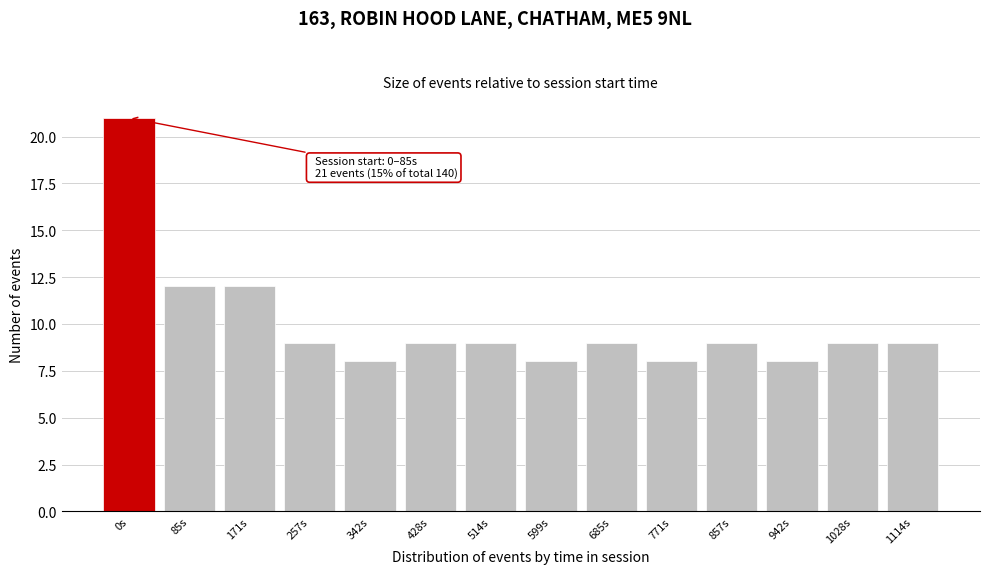

Reading left to right, what are all the values shown in this chart?

0s=21	85s=12	171s=12	257s=9	342s=8	428s=9	514s=9	599s=8	685s=9	771s=8	857s=9	942s=8	1028s=9	1114s=9